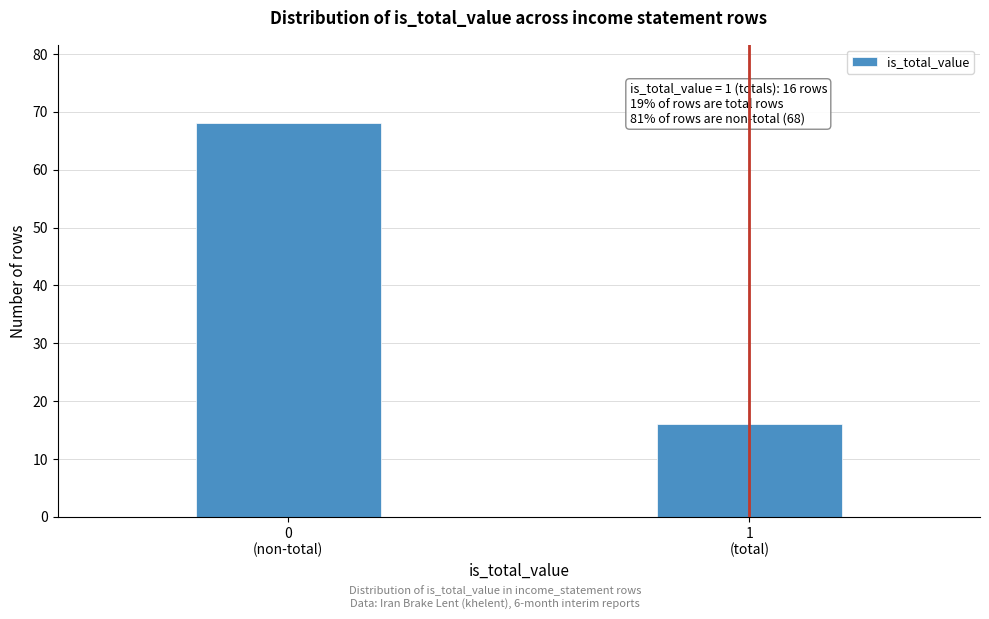

Reading left to right, transcribe all the data shown in this chart.

68	16